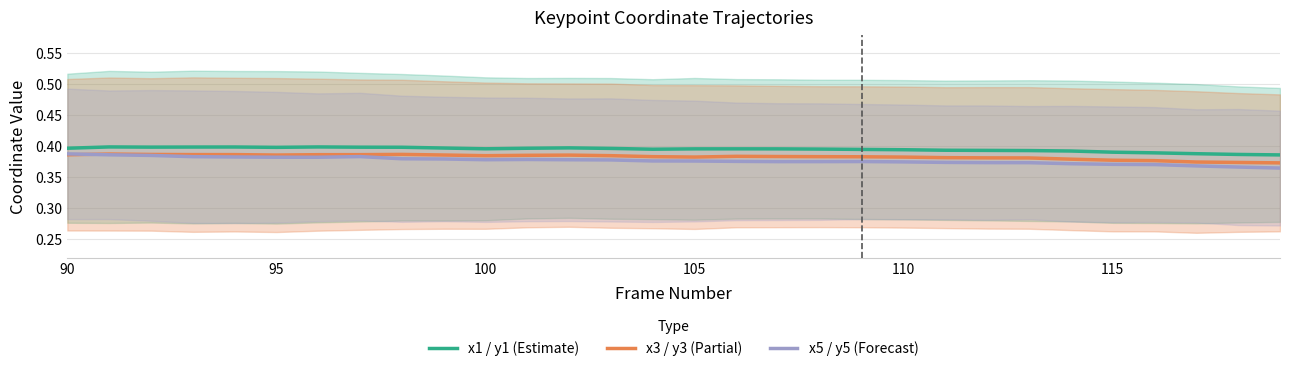

What is the sum of all x1 / y1 (Estimate) values?

11.9